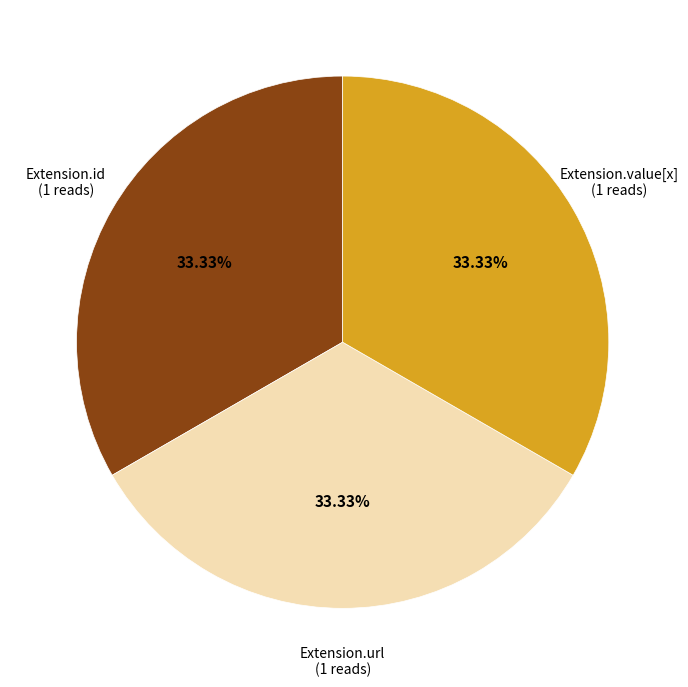

Does any single category account for the majority?

No